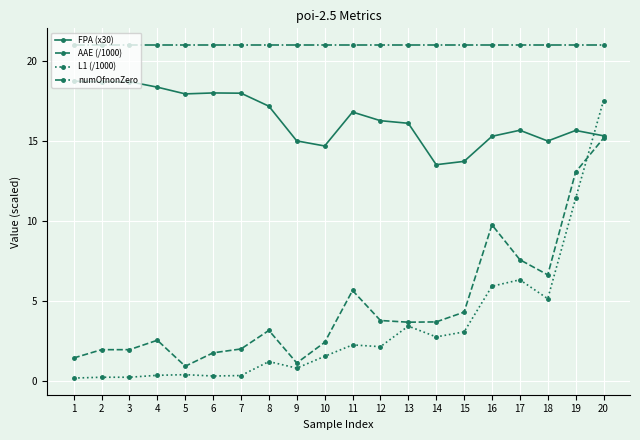

Which series changed the most between 4 and 19?

L1 (/1000)